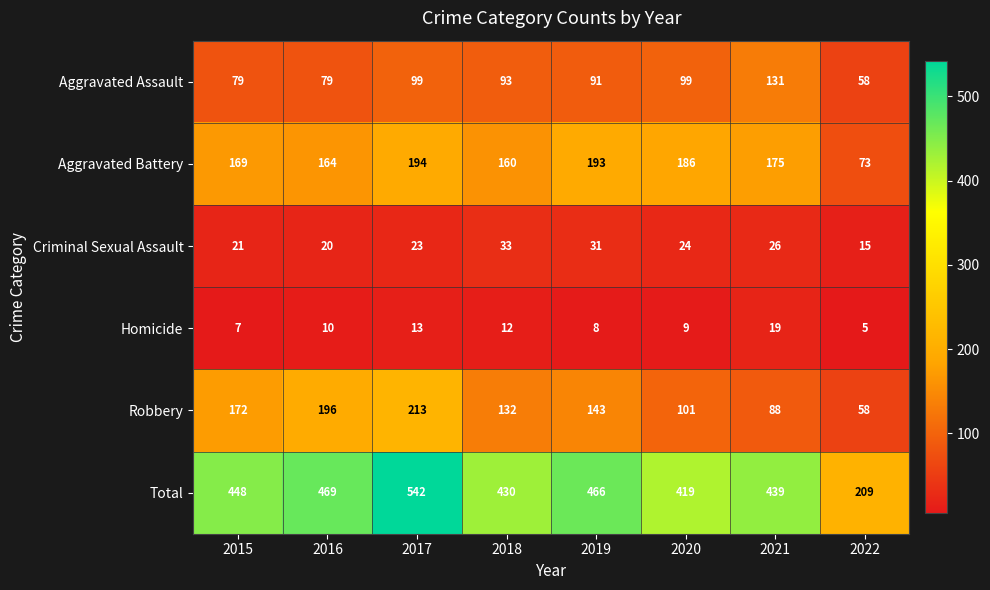

What is the greatest value displayed?

542